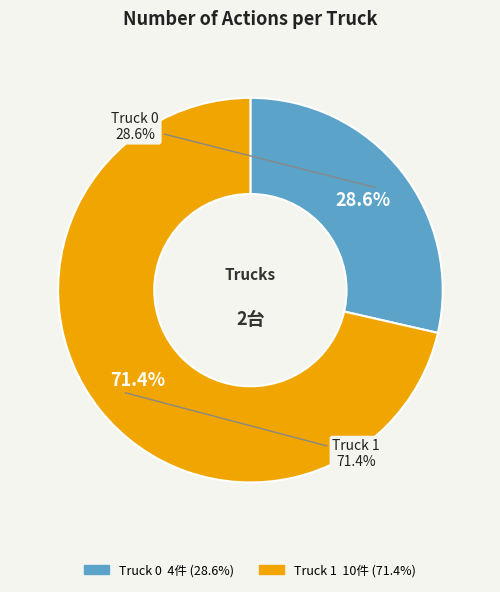

What is the change in value from Truck 0 to Truck 1?

+6